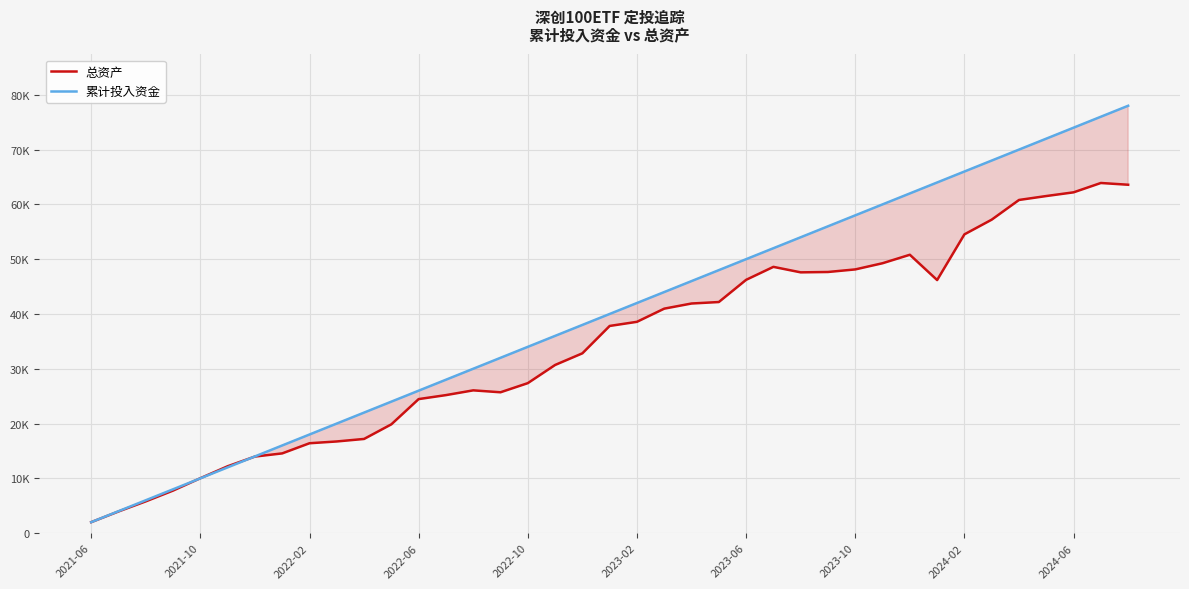

True or false: 总资产 has more than 2 points higher than both neighbors.

True